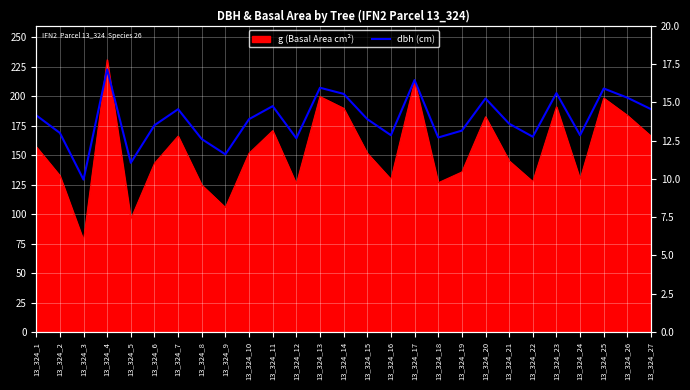

At which category does the data reach its first local valley?

13_324_3